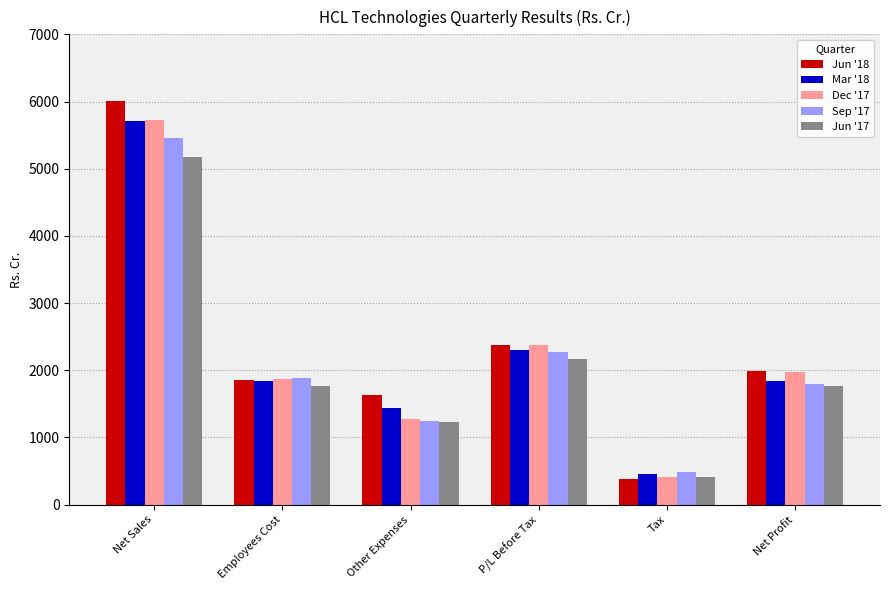

At which label is Dec '17 closest to 3069?

P/L Before Tax